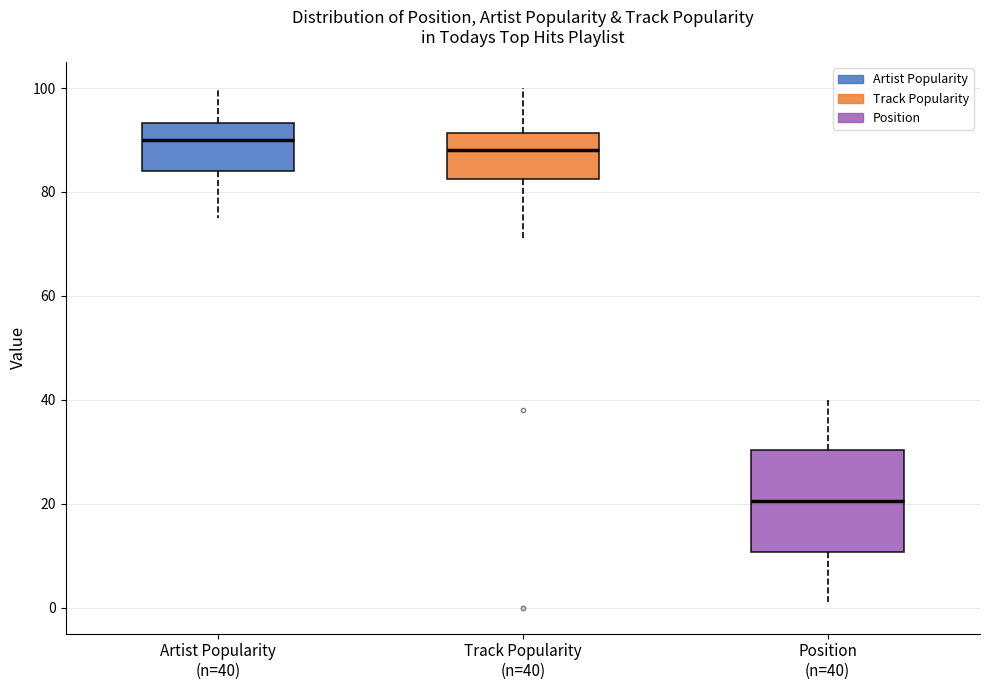

Which box is the tallest, from its lower edge to its upper edge?

Position (n=40)